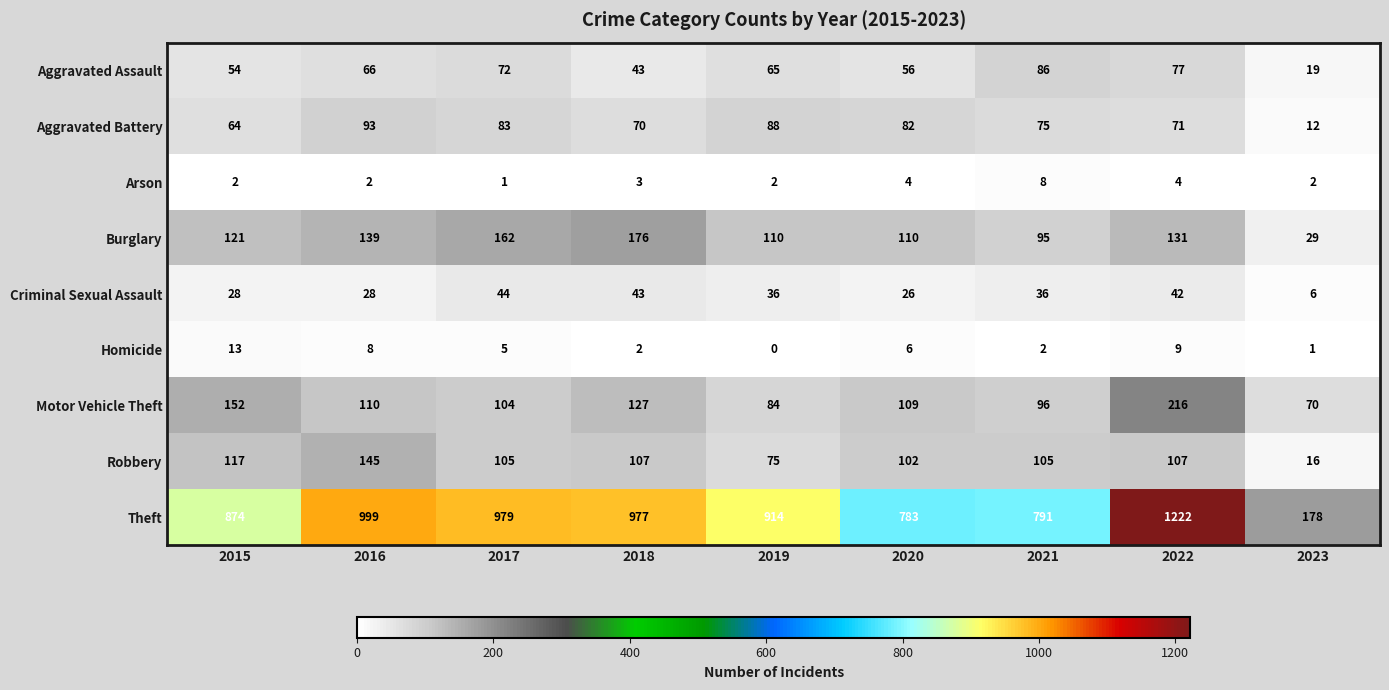

At 2016, list the series in order from smallest to largest.

Arson, Homicide, Criminal Sexual Assault, Aggravated Assault, Aggravated Battery, Motor Vehicle Theft, Burglary, Robbery, Theft